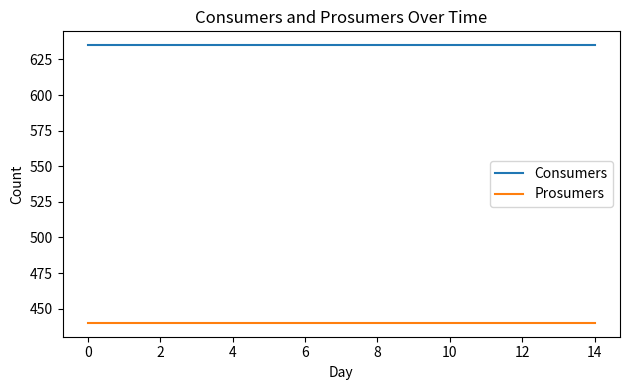

Which series has the largest total across all categories?

Consumers